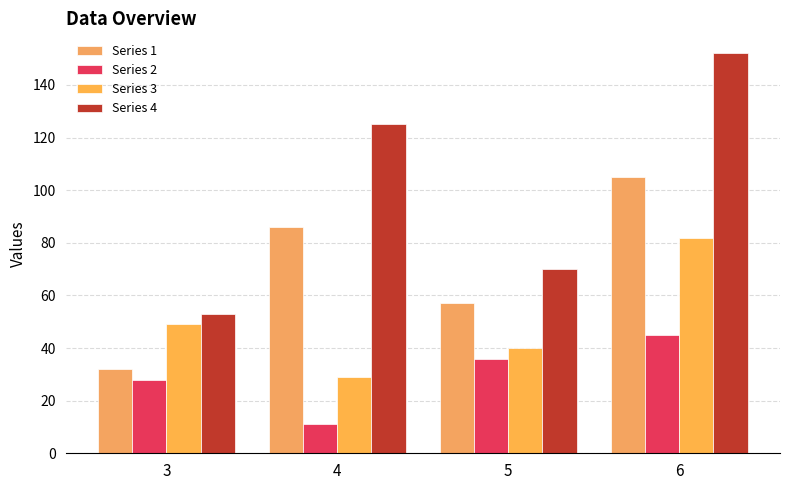

Reading left to right, list all the values displayed in this chart.

Series 1: 32	86	57	105
Series 2: 28	11	36	45
Series 3: 49	29	40	82
Series 4: 53	125	70	152